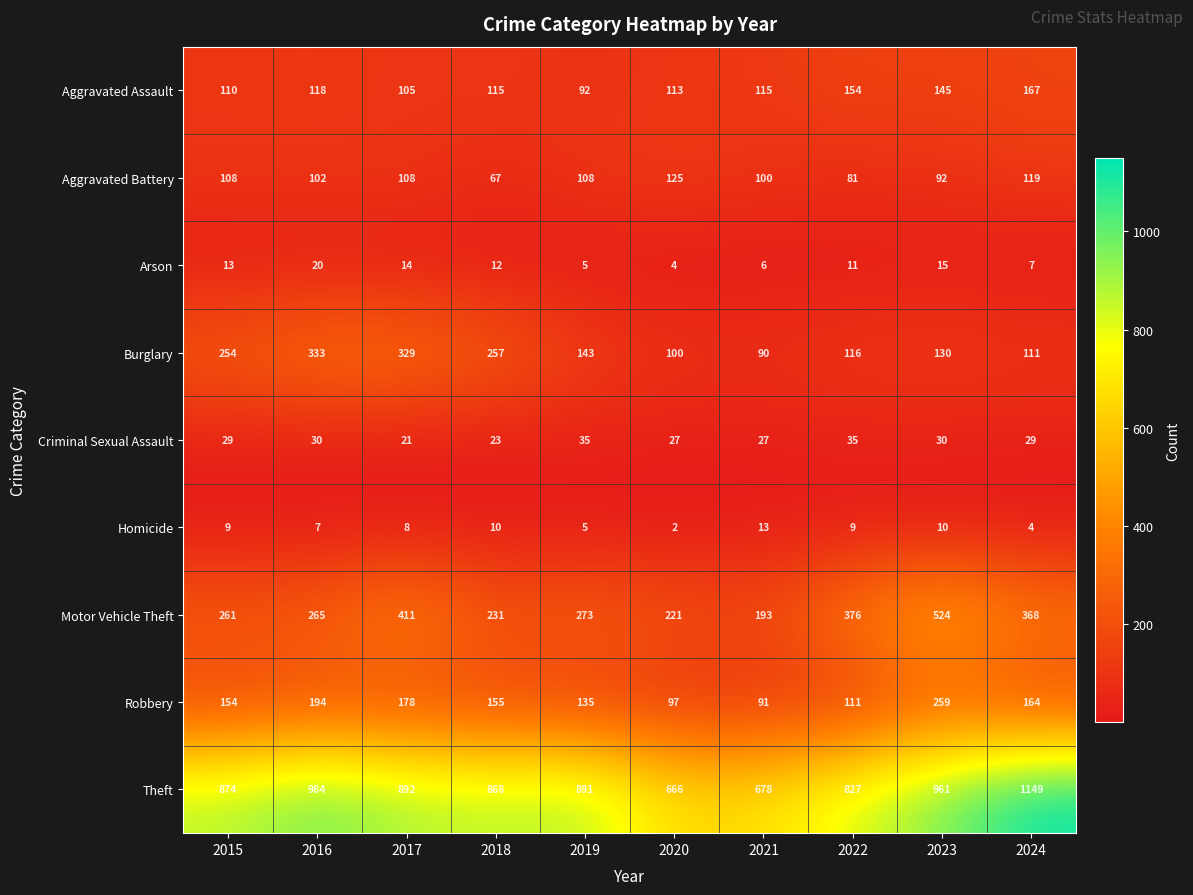

Count the number of categories in the chart.

10